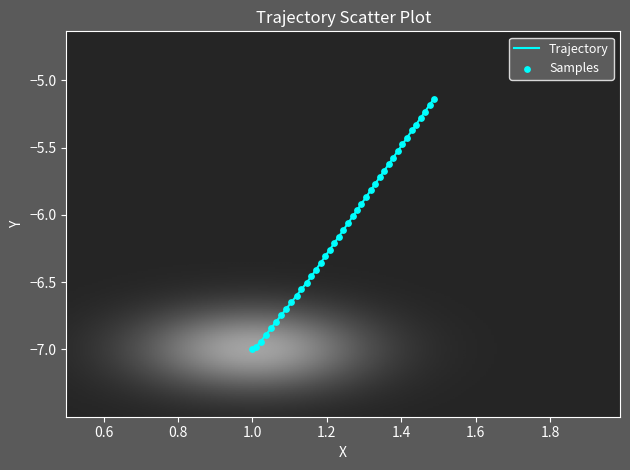

What is the minimum value shown in the chart?

-7.0